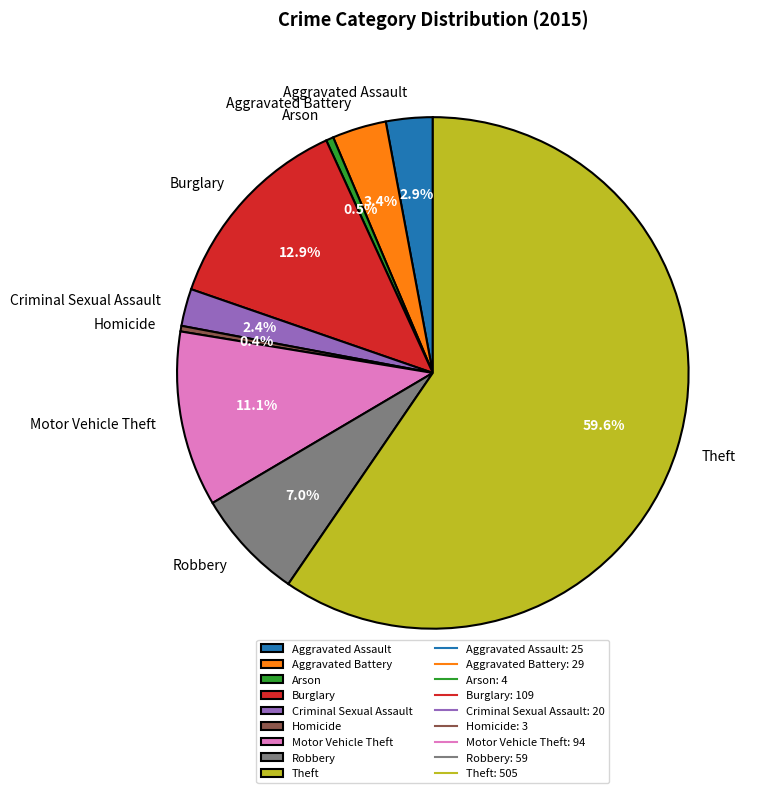

What is the total percentage of Aggravated Battery and Arson?

3.9%